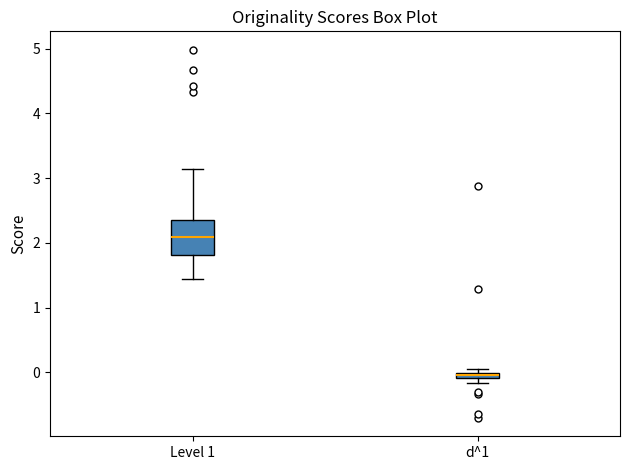

Where does the lower whisker of the box for Level 1 end on the y-axis? The values are not printed on the chart, so give them approximately, as read against the axis.

1.4